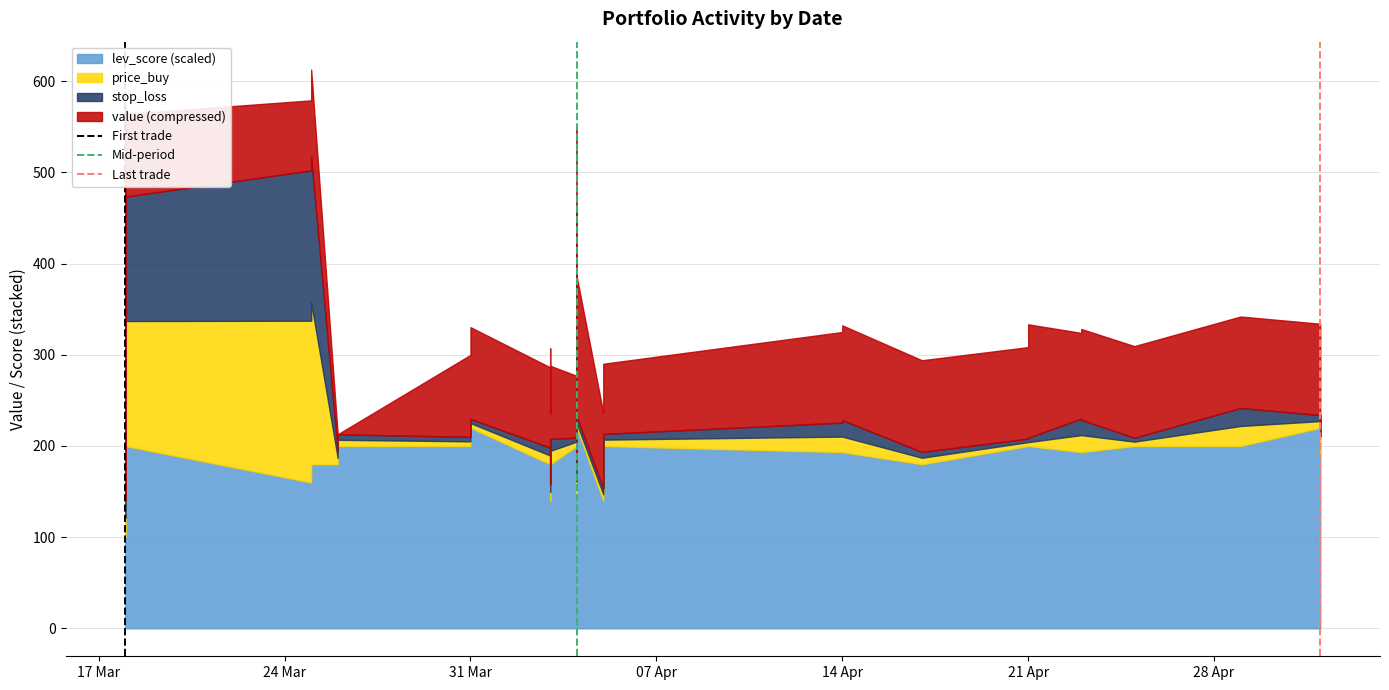

Is it true that Mid-period equals 1 at 17 Mar?

False